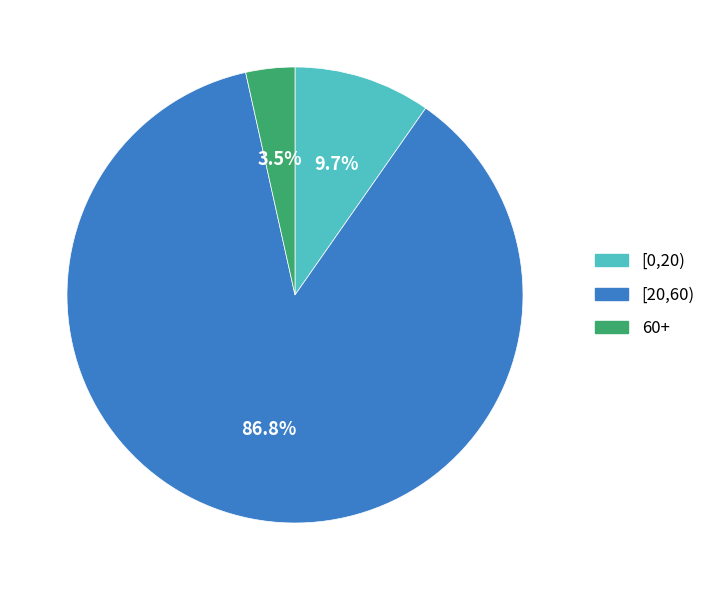

Which has a higher value, [20,60) or 60+?

[20,60)